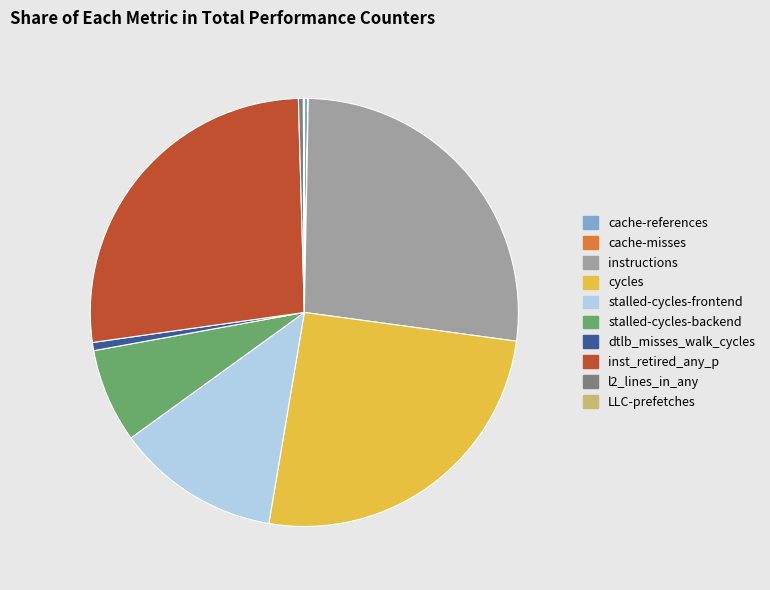

Is there a majority slice in this chart?

No